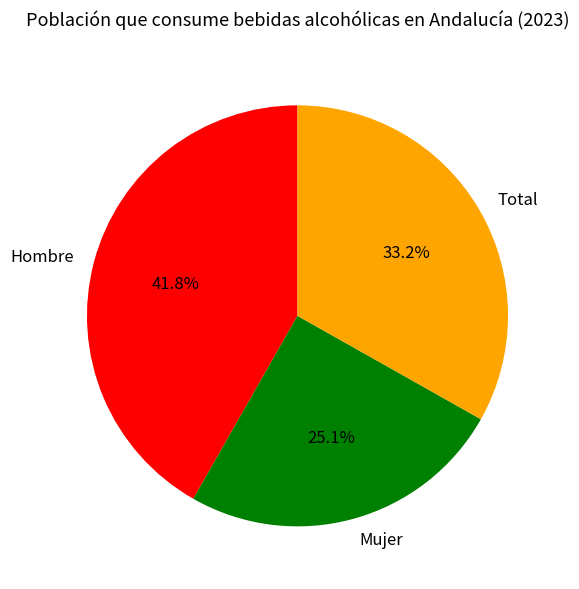

What is the largest slice in the pie chart?

Hombre